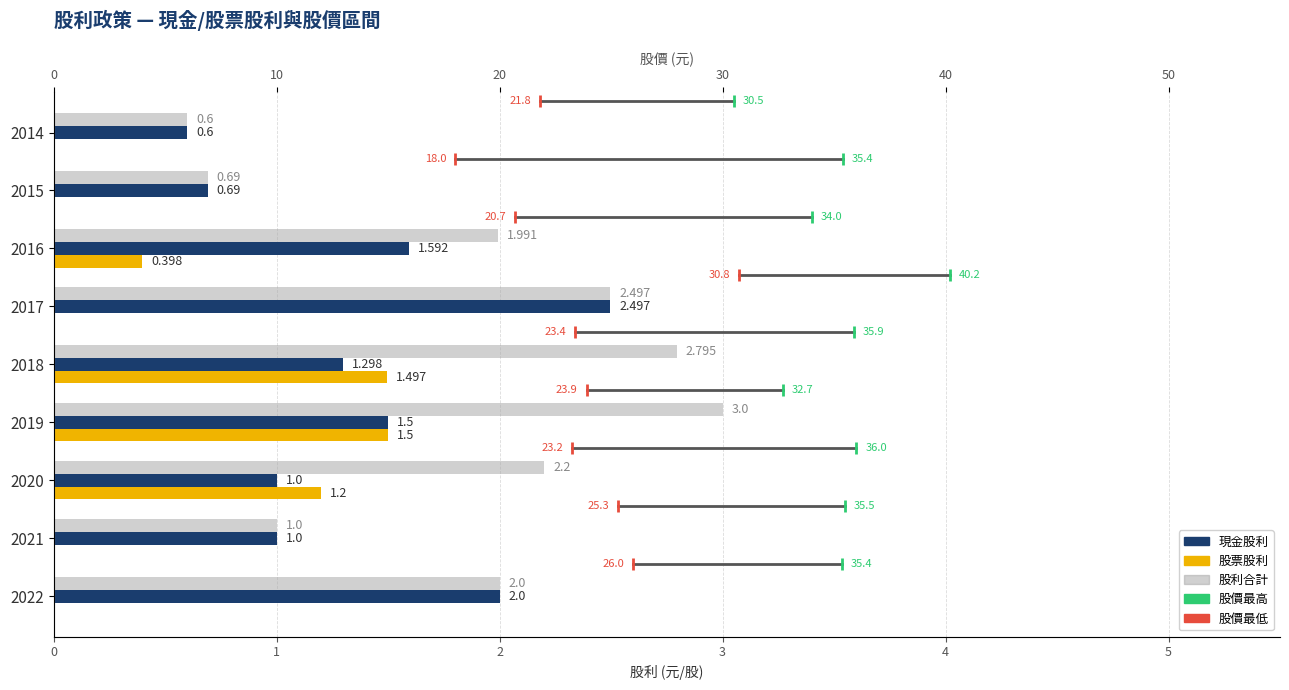

What is the value of the 現金股利 bar at the 8th from the left?

0.7